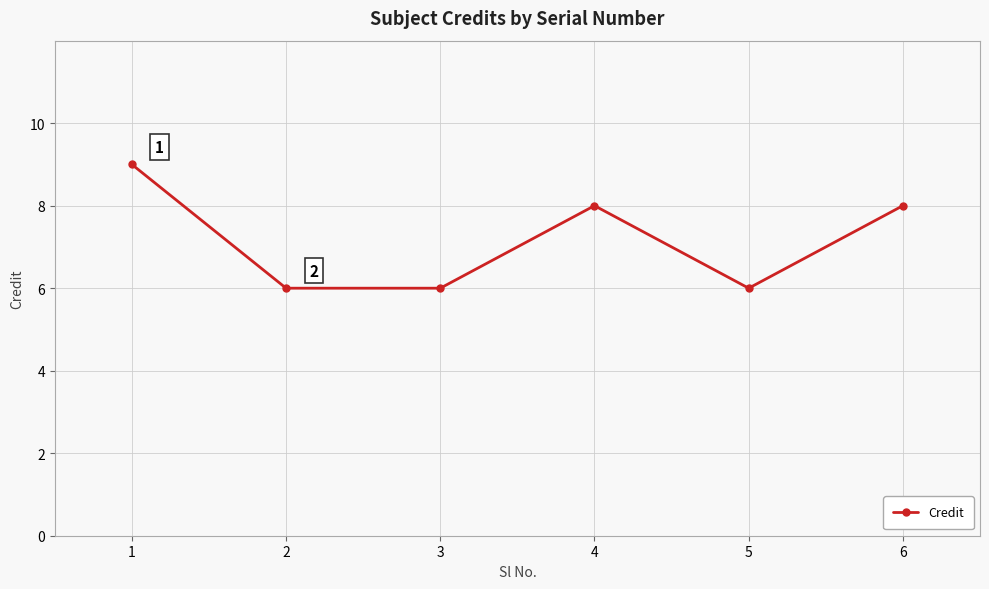

What is the average value?

7